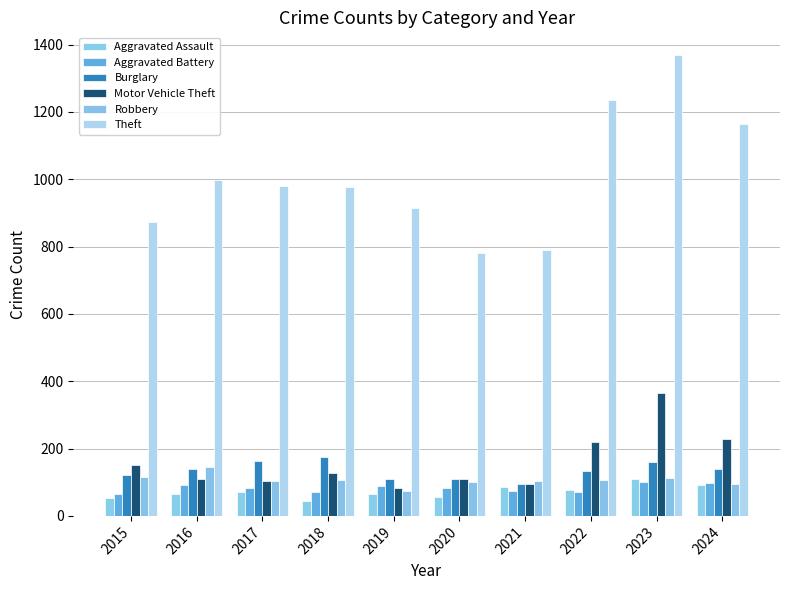

Read the Aggravated Battery value at 2015, to the nearest 10.

60